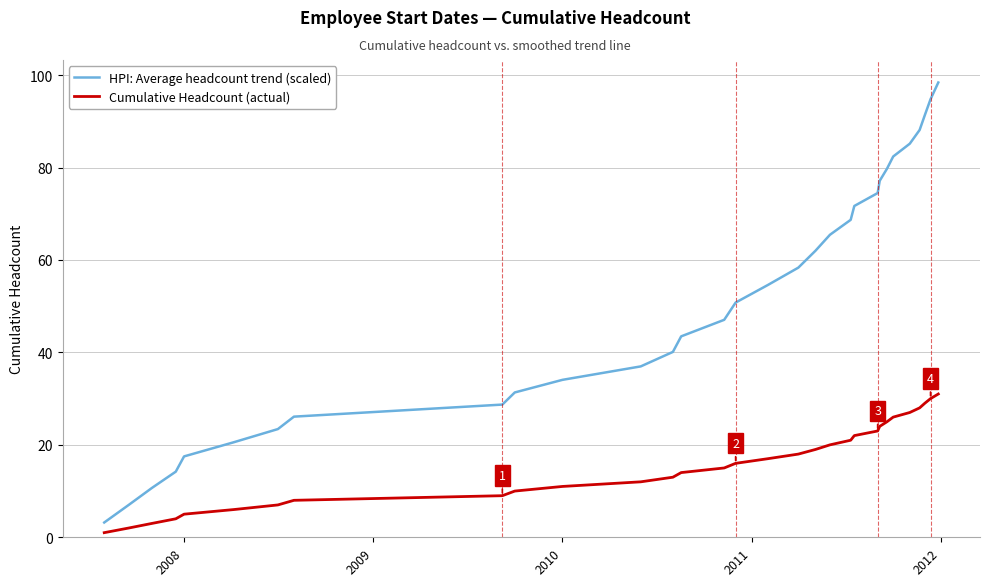

Which series has the largest total across all categories?

HPI: Average headcount trend (scaled)